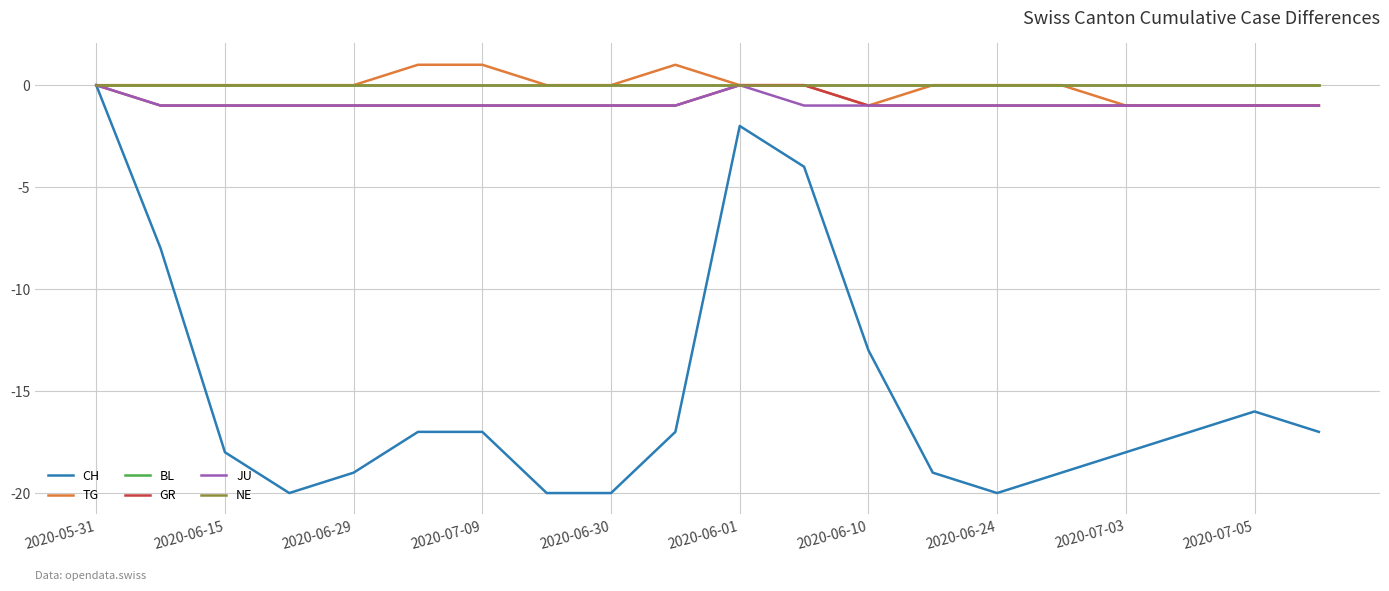

Does the chart display data point markers on the line(s)?

No